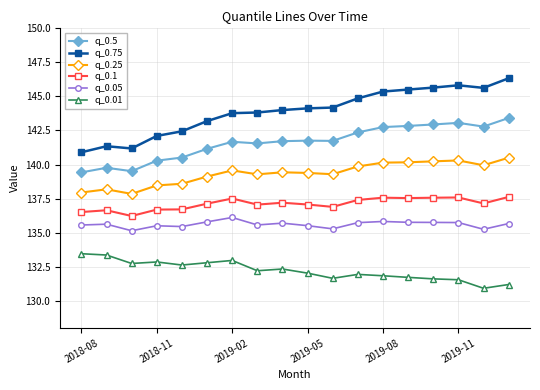

What is the greatest value displayed?

146.3